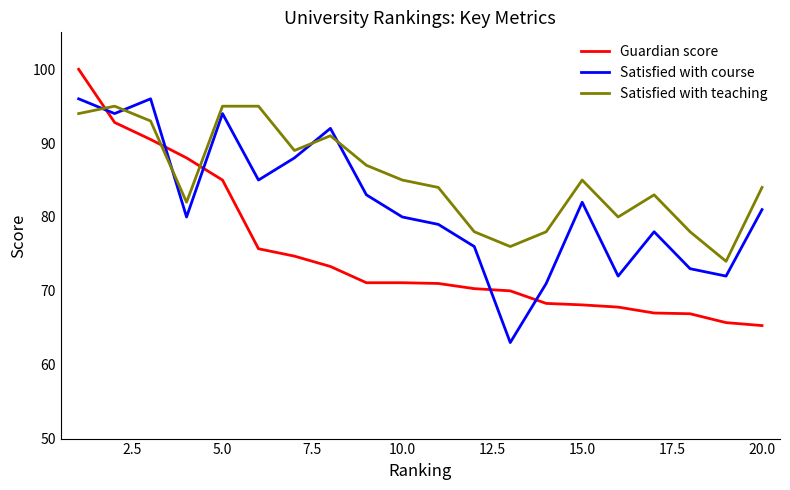

Which series ends up on top after the final intersection of Satisfied with course and Satisfied with teaching?

Satisfied with teaching